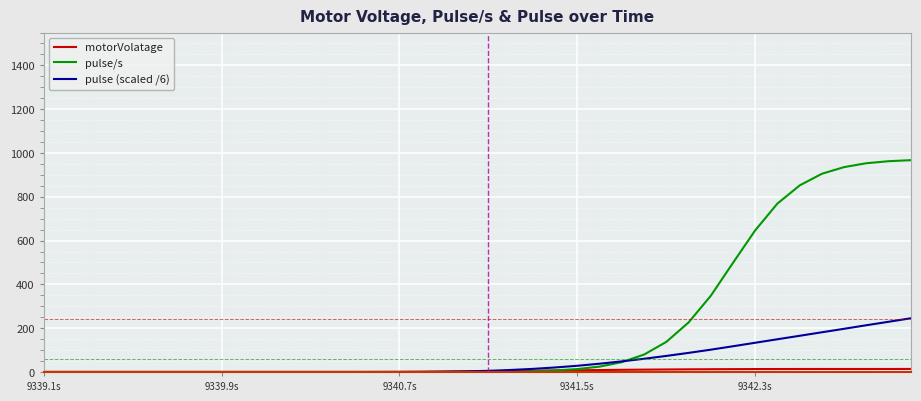

Which series has the largest total across all categories?

pulse/s